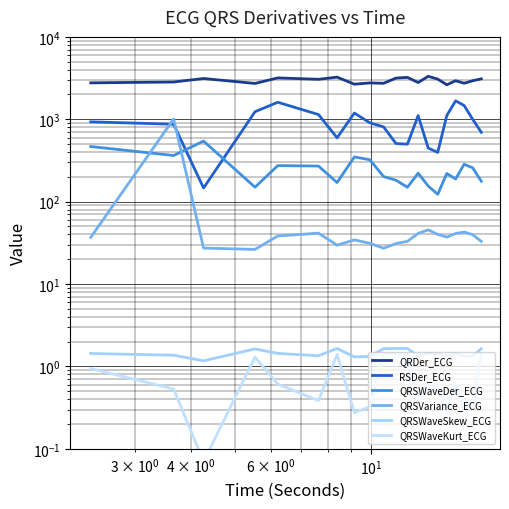

True or false: QRSWaveKurt_ECG has a value of 1.5 at $\mathdefault{10^{-1}}$.

False